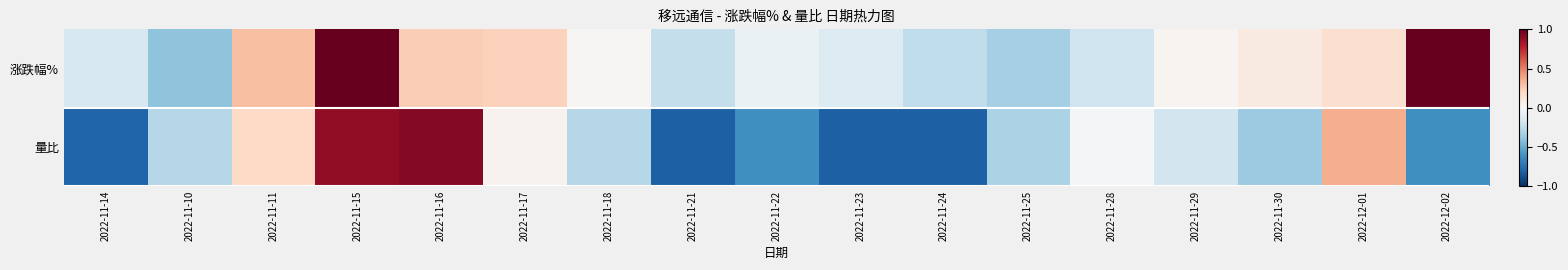

List the series in order of their peak value, highest first.

涨跌幅%, 量比